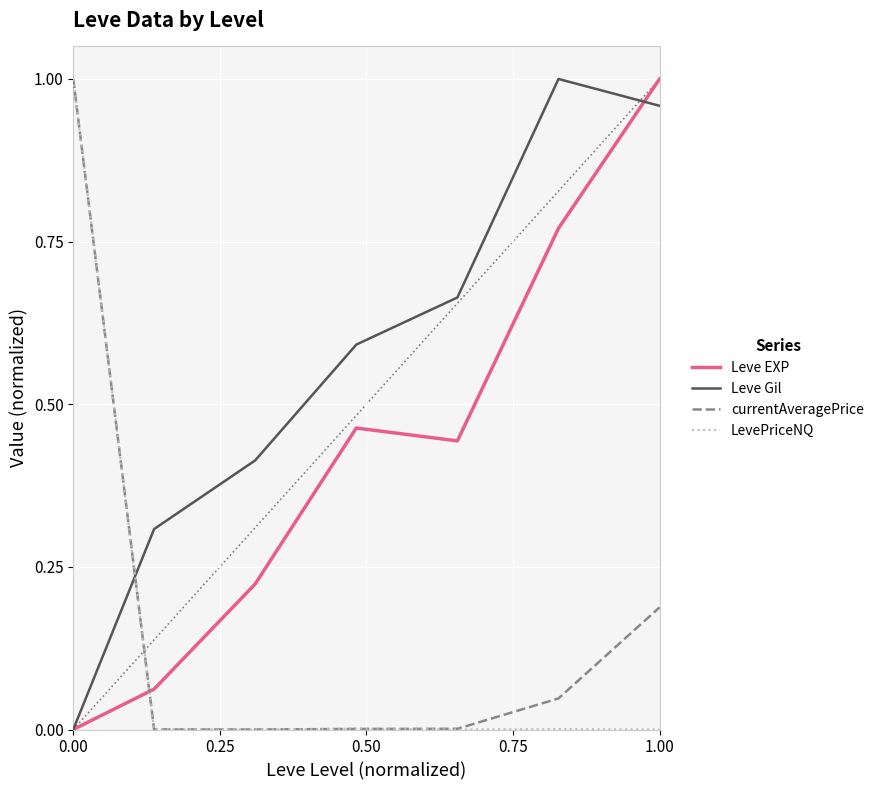

How many intersections are there between currentAveragePrice and Leve EXP?

1